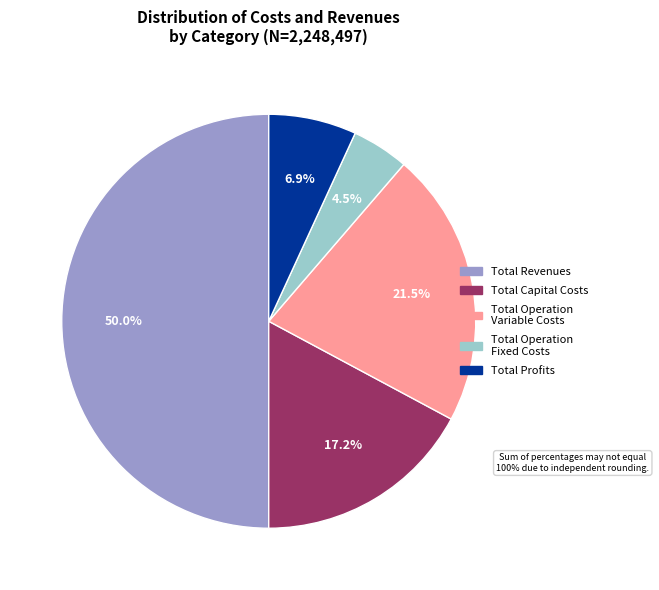

True or false: Total Capital Costs accounts for 31% of the total.

False